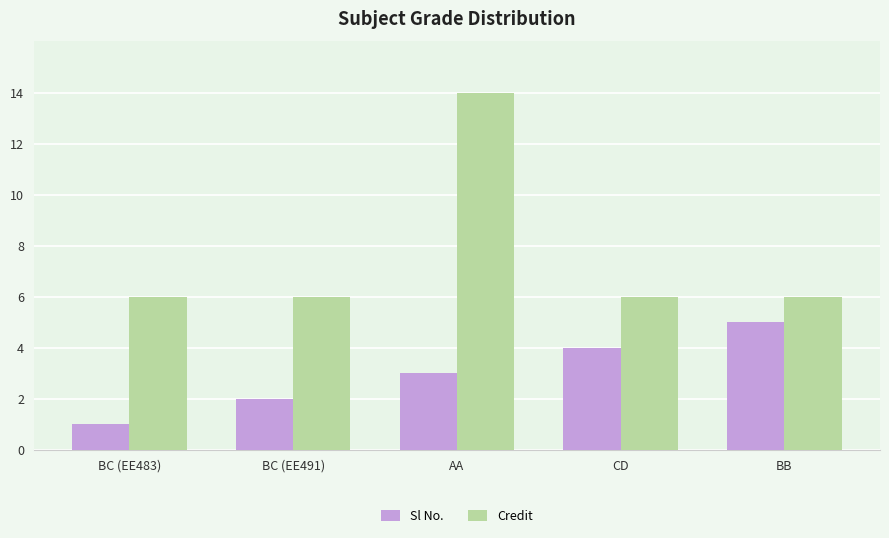

What is the difference between the highest and lowest values at BC (EE483)?

5